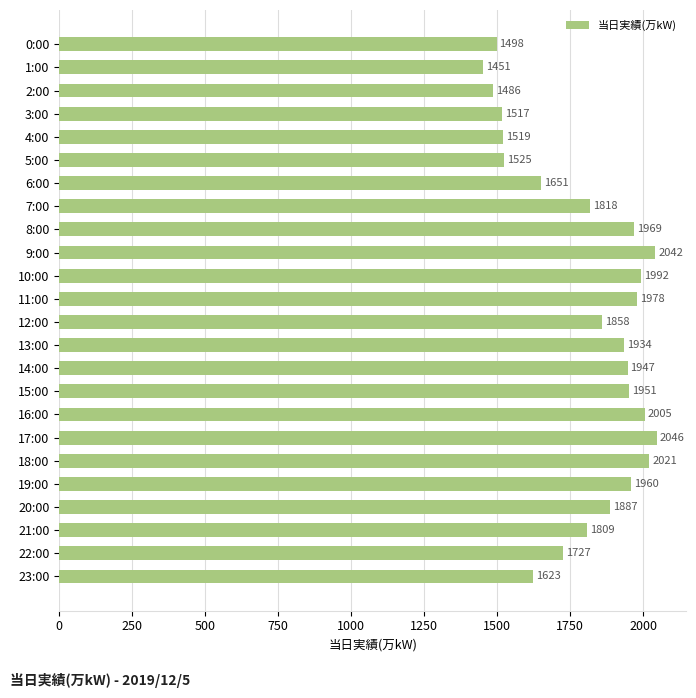

What is the average value?

1801